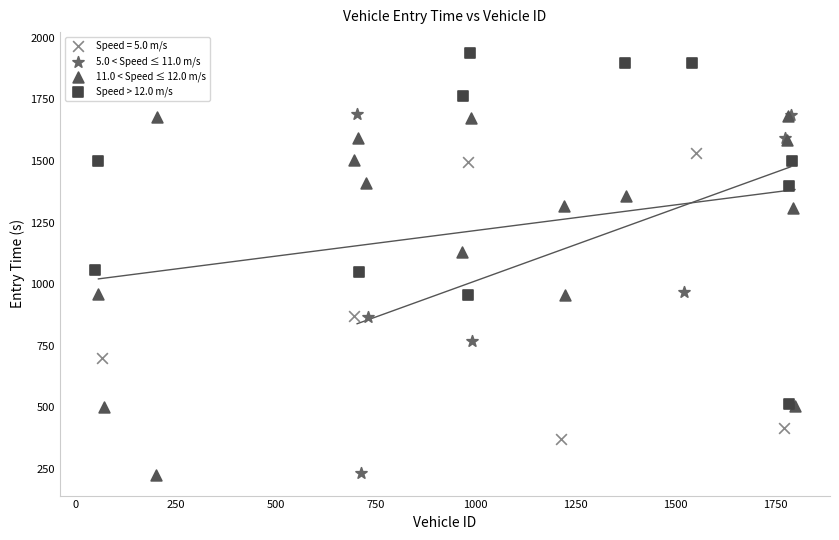

Which series contains the highest Y value?

Speed > 12.0 m/s